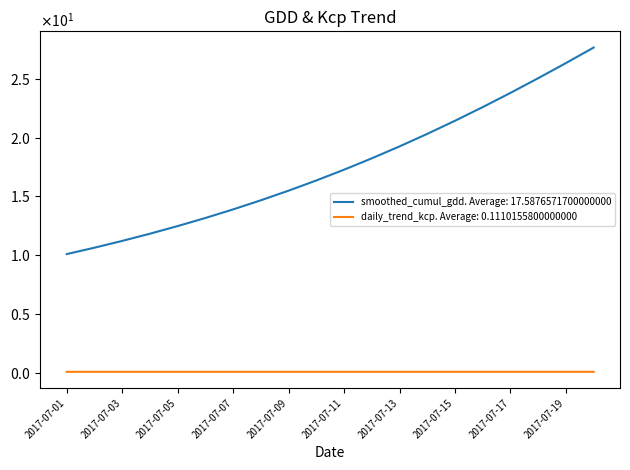

Does the chart display data point markers on the line(s)?

No